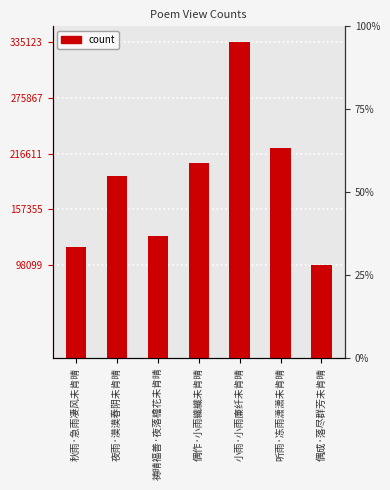

What is the approximate value at 小雨·小雨廉纤未肯晴?

335123